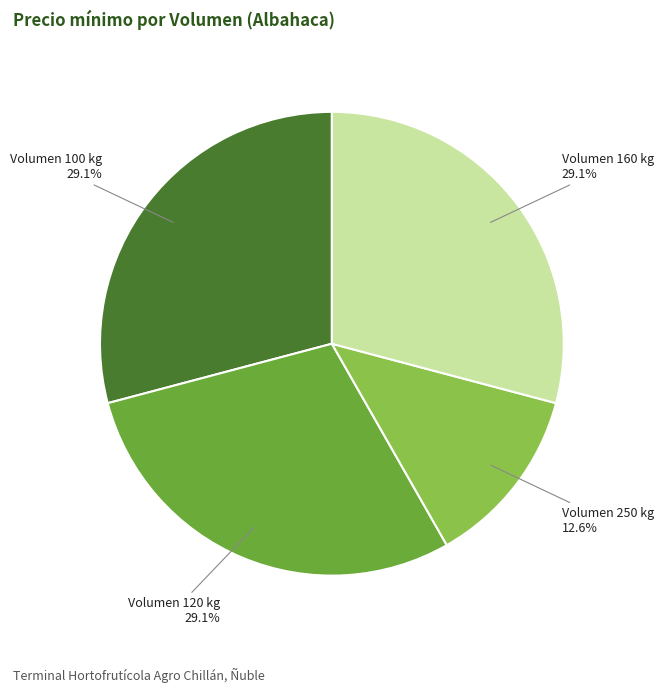

Is there any slice that represents more than half of the pie?

No